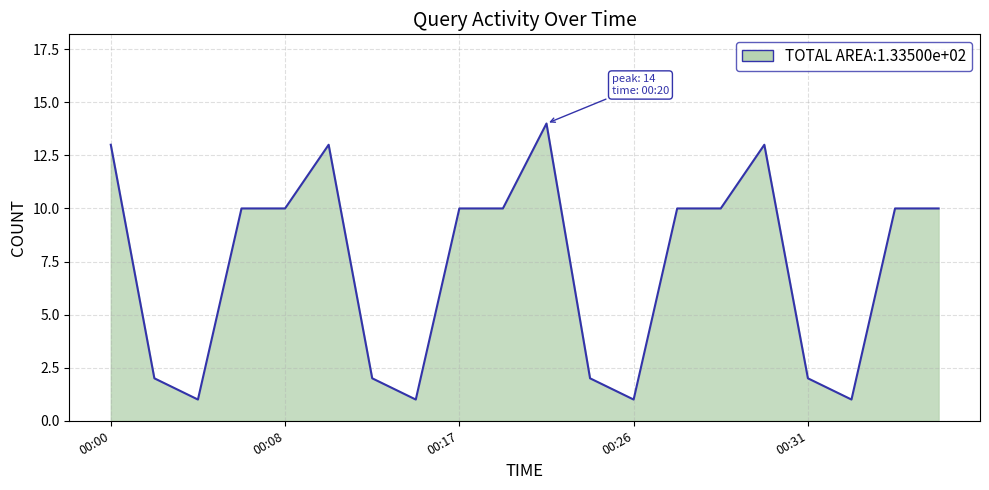

What is the difference between the maximum and minimum values?

13